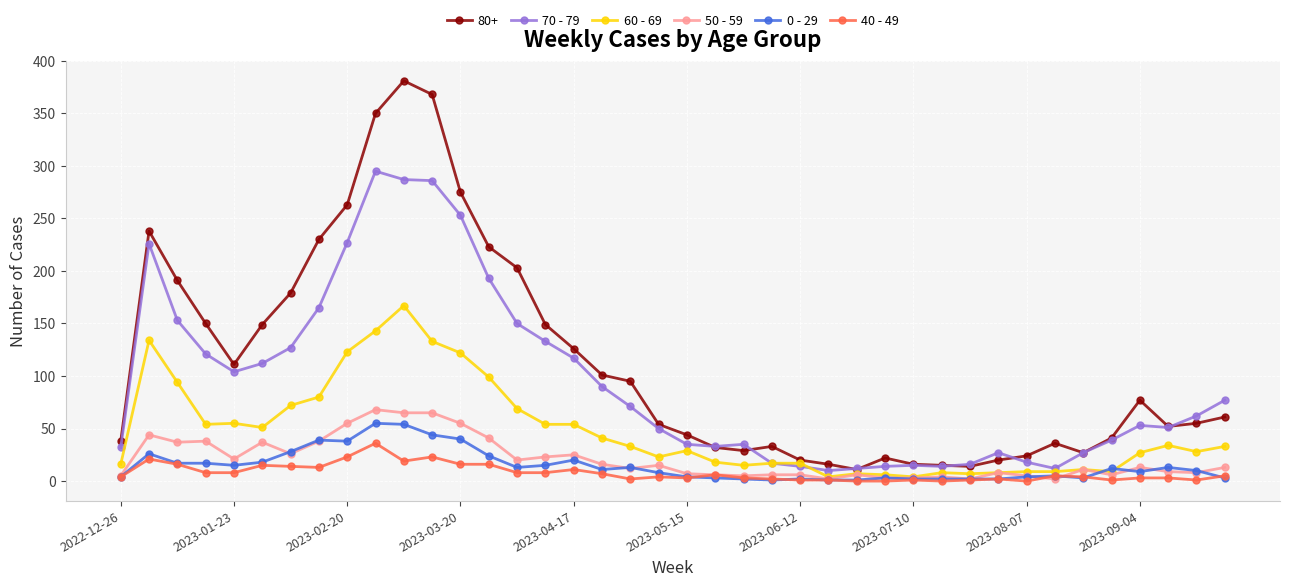

True or false: 50 - 59 has more than 2 interior local peaks.

True